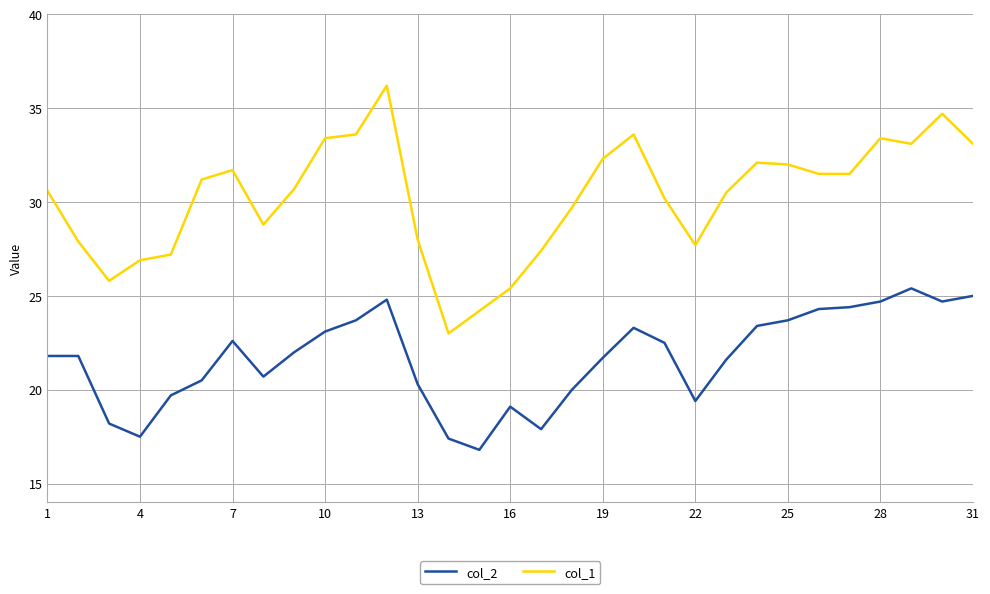

True or false: col_1 and col_2 cross at least once.

False